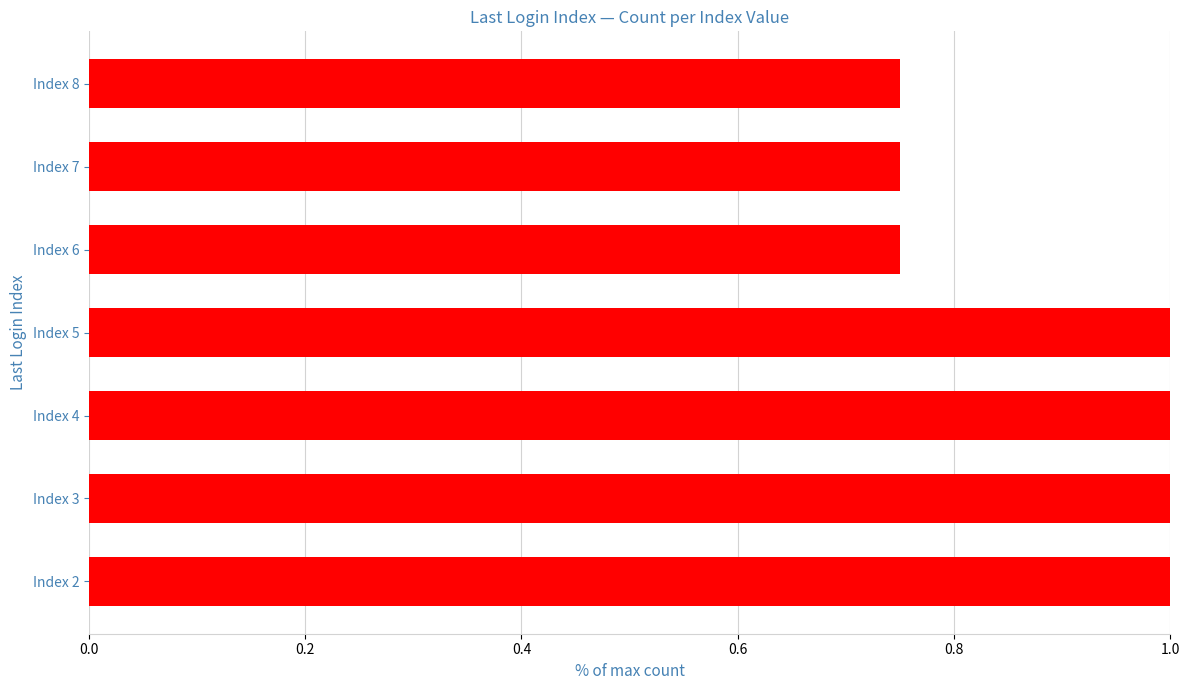

Between Index 3 and Index 6, which is larger?

Index 3